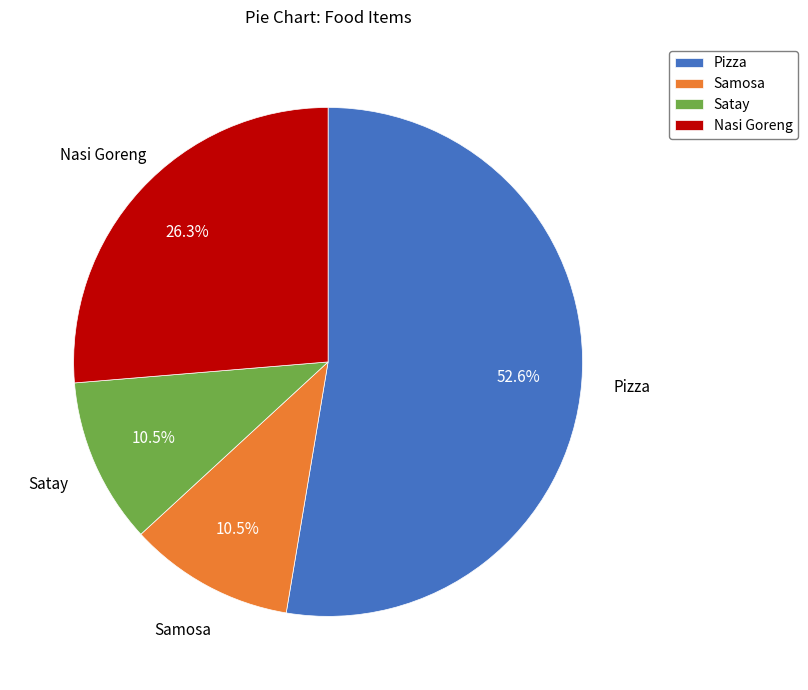

What percentage do Pizza and Satay together represent?

63.2%